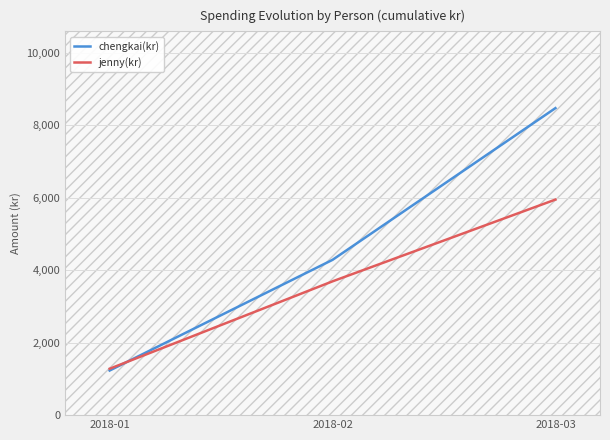

Is the value of chengkai(kr) at 2018-02 greater than the value of jenny(kr) at 2018-03?

No